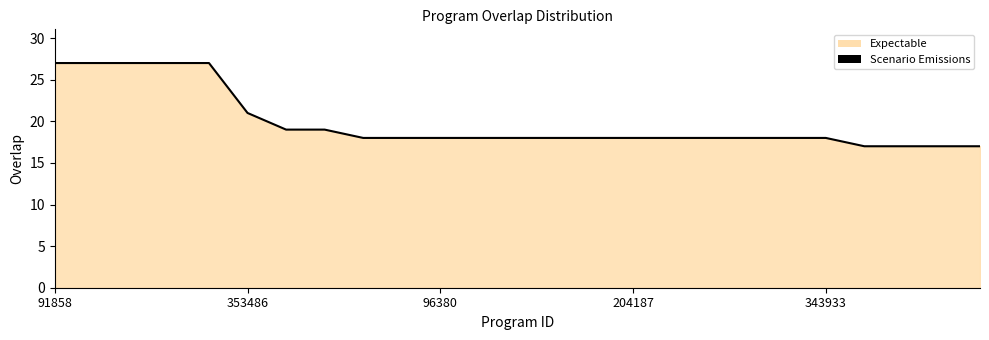

Which has a higher value, 91858 or 23?

91858